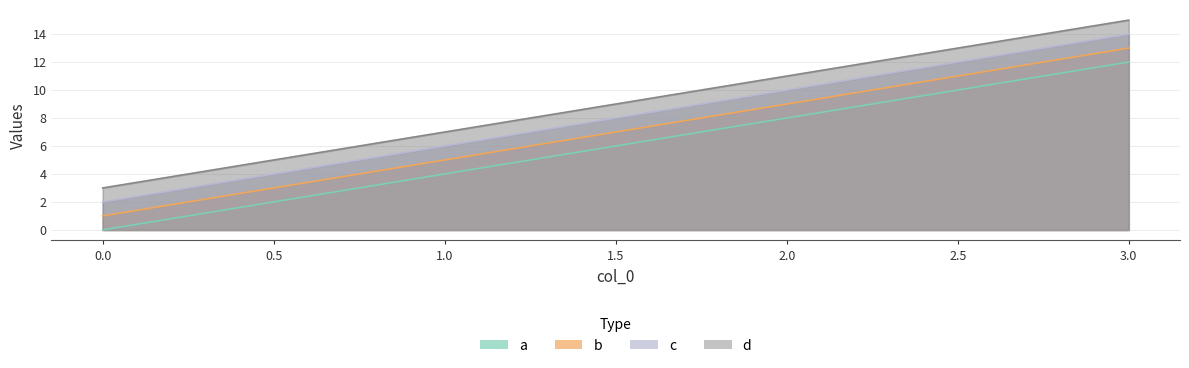

What is the value of the b point at the 1st from the left?

1